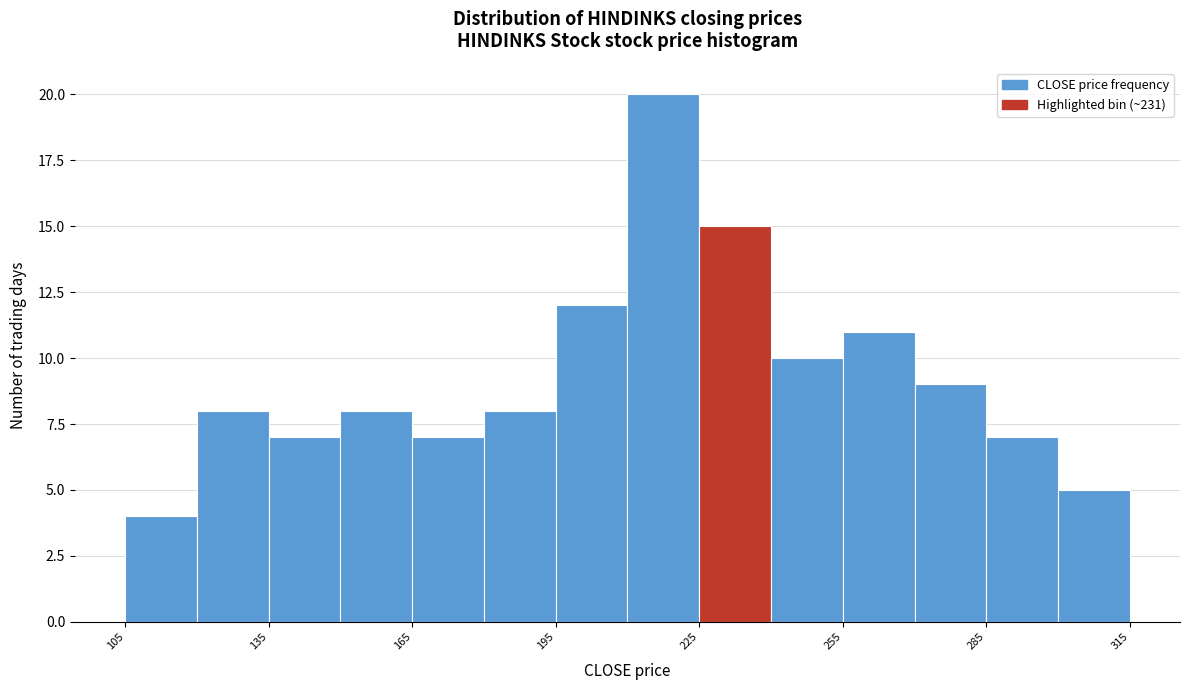

Around what value on the x-axis is the tallest bar? Give the approximate position of its centre, as read against the axis.

220